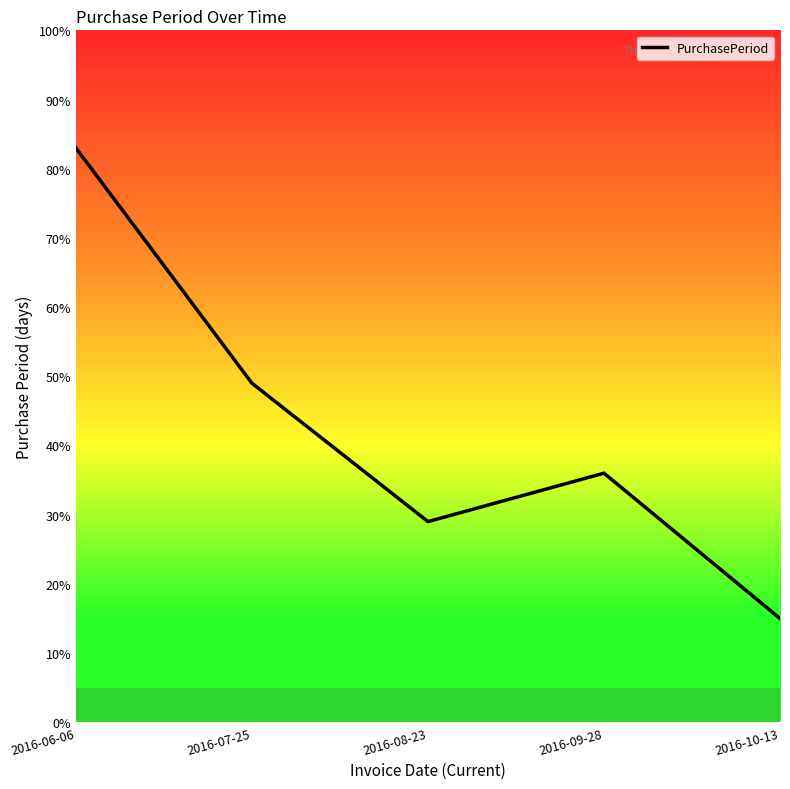

Where is the data nearest to the value 49?

2016-07-25